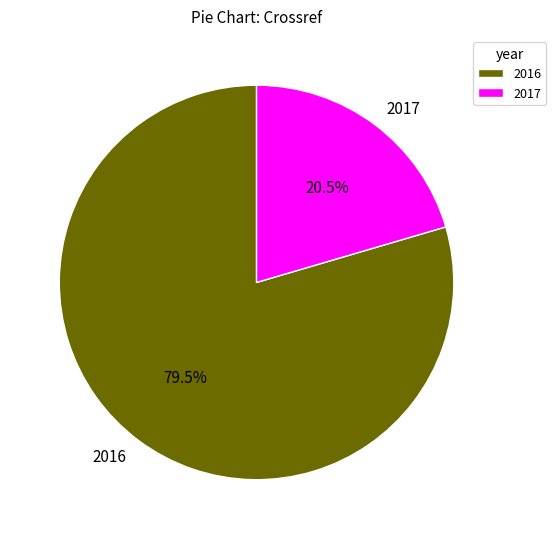

Which slice is the largest?

2016